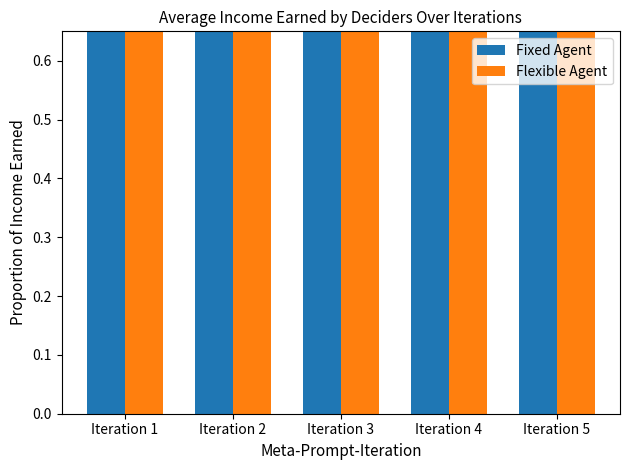

What is the maximum value for Fixed Agent?

0.8